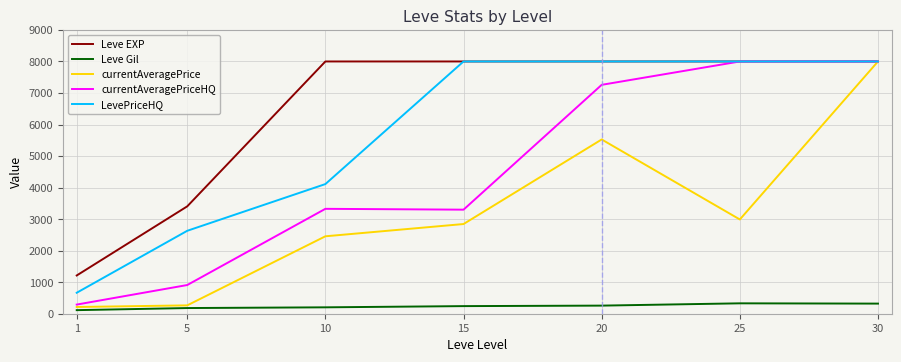

Which series changed the most between 10 and 30?

currentAveragePrice